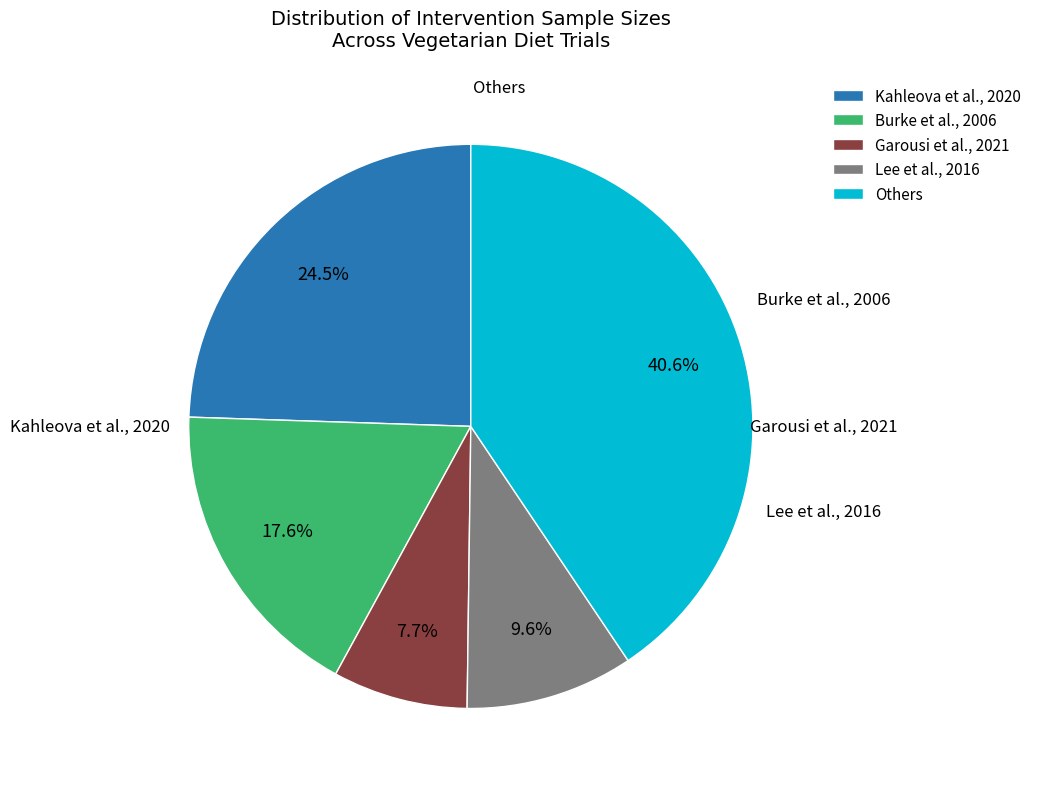

Is Burke et al., 2006 the majority of the pie?

No